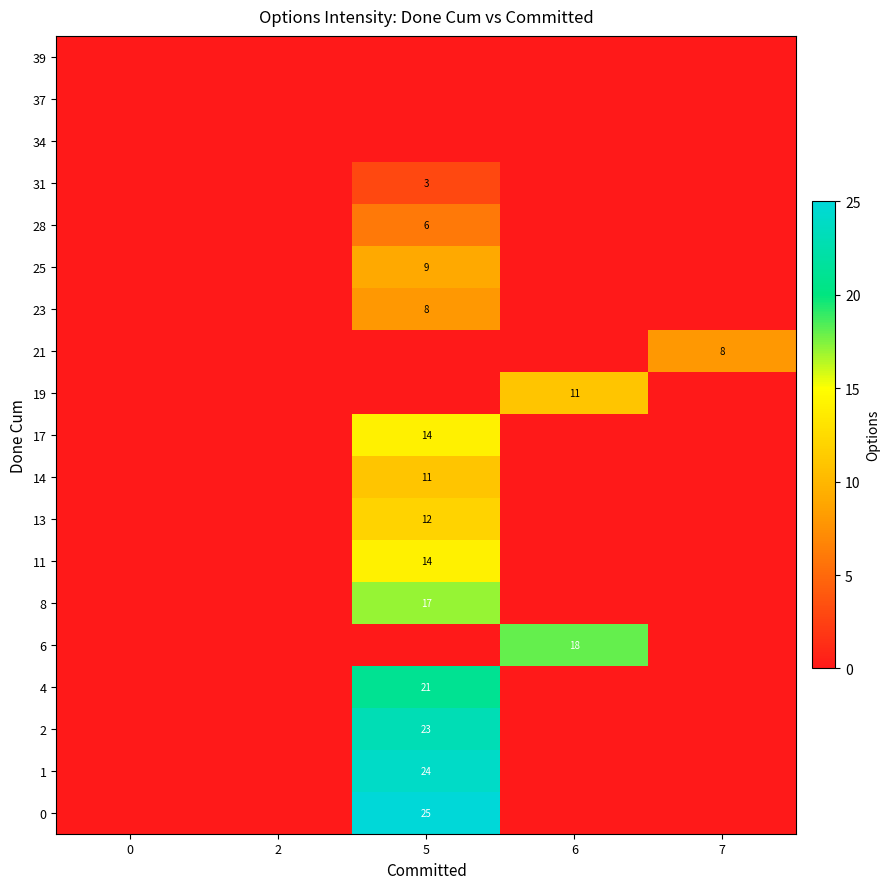

Is it true that 19 equals 11 at 6?

True